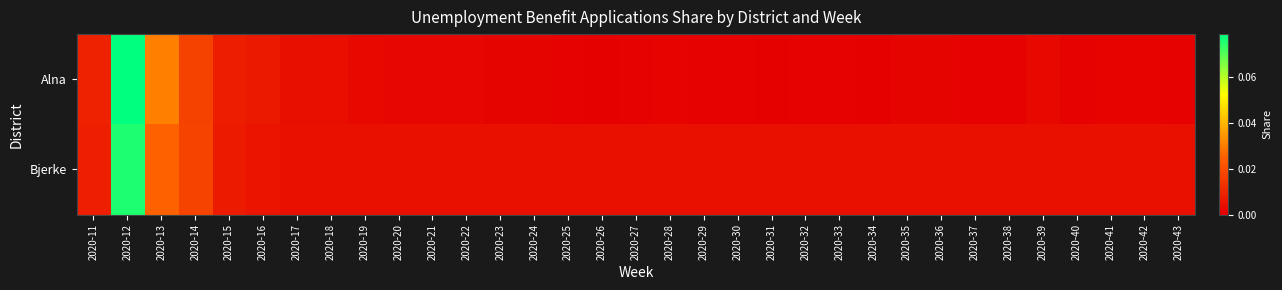

Reading left to right, list all the values displayed in this chart.

Alna: 2020-11=0.0	2020-12=0.1	2020-13=0.0	2020-14=0.0	2020-15=0.0	2020-16=0.0	2020-17=0.0	2020-18=0.0	2020-19=0.0	2020-20=0.0	2020-21=0.0	2020-22=0.0	2020-23=0.0	2020-24=0.0	2020-25=0.0	2020-26=0.0	2020-27=0.0	2020-28=0.0	2020-29=0.0	2020-30=0.0	2020-31=0.0	2020-32=0.0	2020-33=0.0	2020-34=0.0	2020-35=0.0	2020-36=0.0	2020-37=0.0	2020-38=0.0	2020-39=0.0	2020-40=0.0	2020-41=0.0	2020-42=0.0	2020-43=0.0
Bjerke: 2020-11=0.0	2020-12=0.1	2020-13=0.0	2020-14=0.0	2020-15=0.0	2020-16=0.0	2020-17=0.0	2020-18=0.0	2020-19=0.0	2020-20=0.0	2020-21=0.0	2020-22=0.0	2020-23=0.0	2020-24=0.0	2020-25=0.0	2020-26=0.0	2020-27=0.0	2020-28=0.0	2020-29=0.0	2020-30=0.0	2020-31=0.0	2020-32=0.0	2020-33=0.0	2020-34=0.0	2020-35=0.0	2020-36=0.0	2020-37=0.0	2020-38=0.0	2020-39=0.0	2020-40=0.0	2020-41=0.0	2020-42=0.0	2020-43=0.0